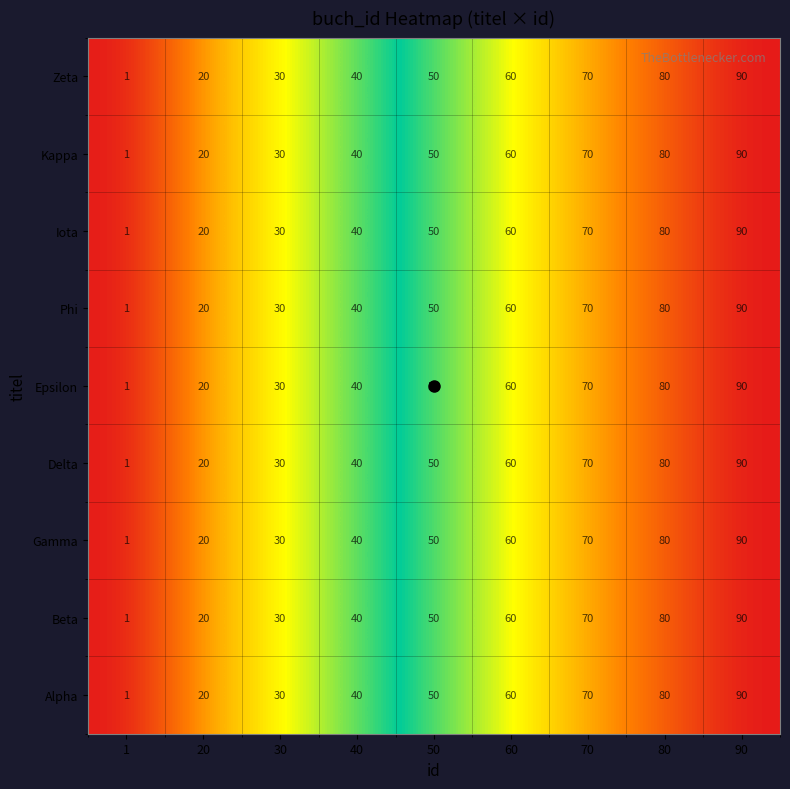

Is it true that Gamma equals 40 at 40?

True